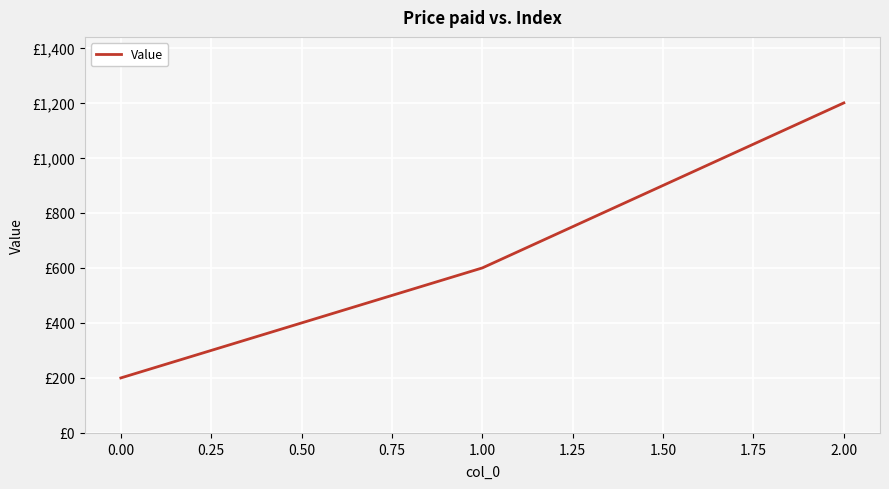

Reading right to left, what are all the values shown in this chart?

1200	600	200